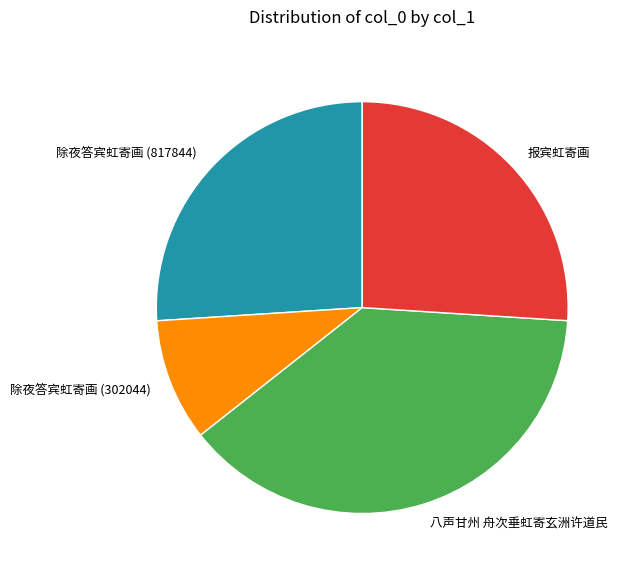

True or false: 除夜答宾虹寄画 (817844) accounts for 26% of the total.

True